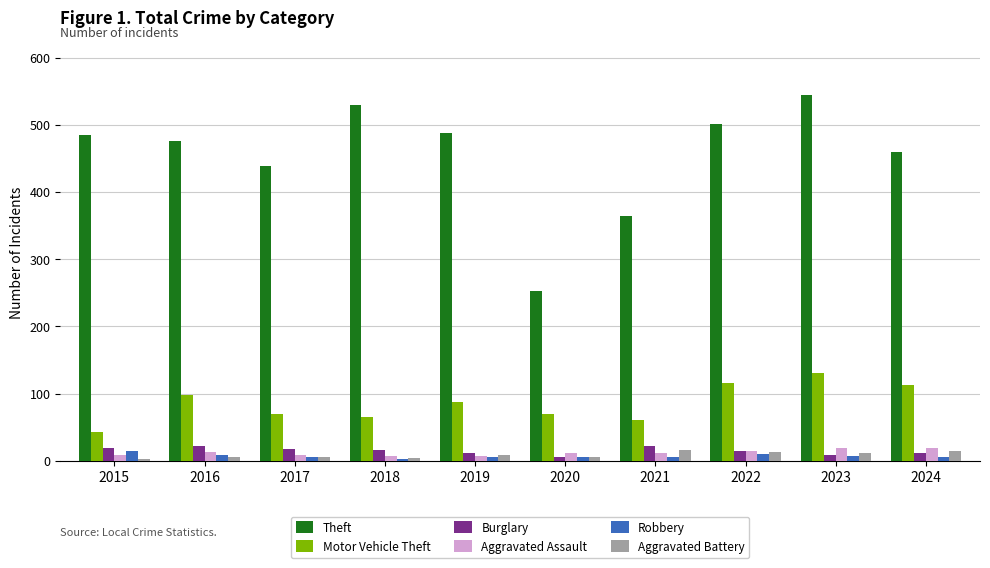

What are all the series names shown in the legend?

Theft, Motor Vehicle Theft, Burglary, Aggravated Assault, Robbery, Aggravated Battery